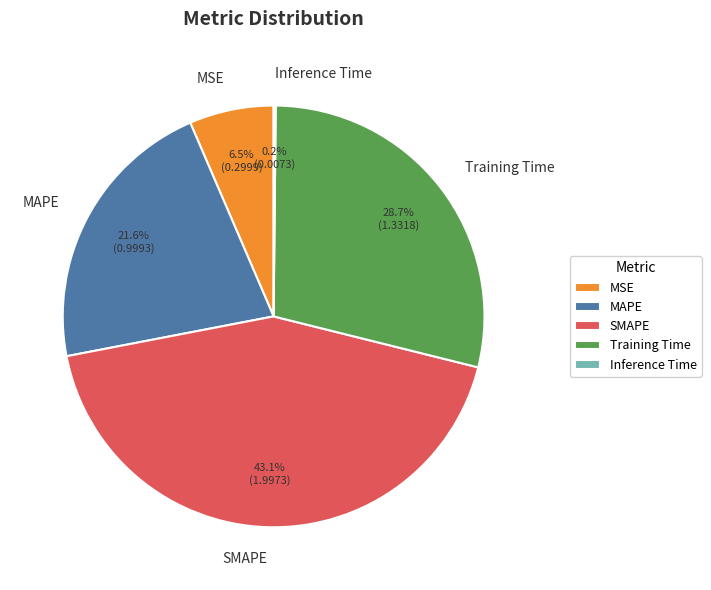

To the nearest percent, what percentage of the pie is Training Time?

29%